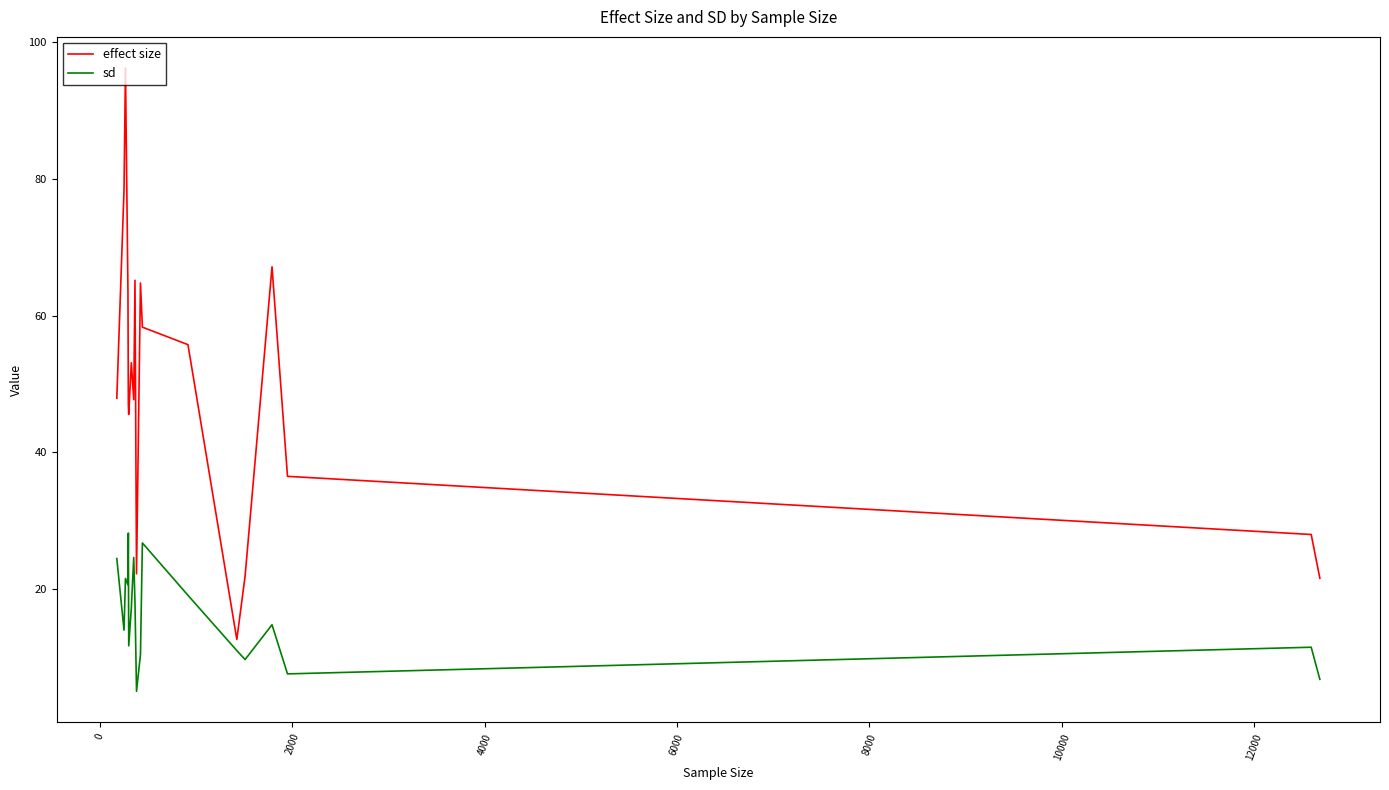

What is the difference between the maximum and minimum values in the sd series?

23.1